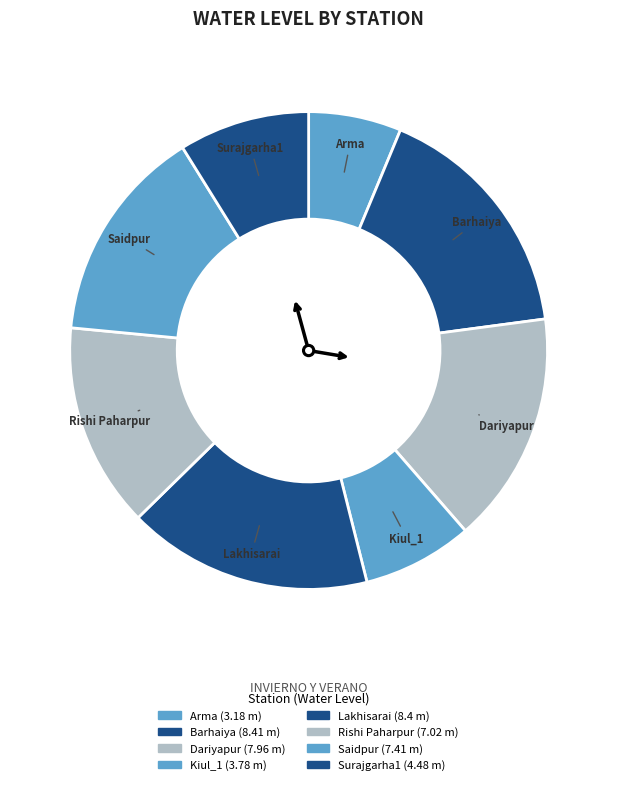

Count the number of slices in the pie.

8